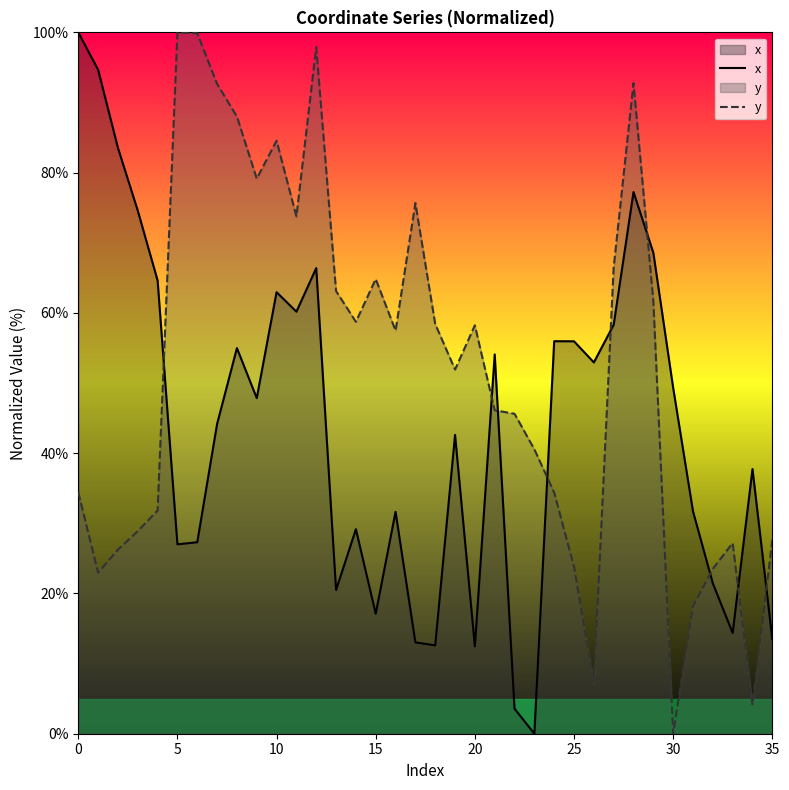

In x, how many points are lower than both neighbors (excluding endpoints)?

10